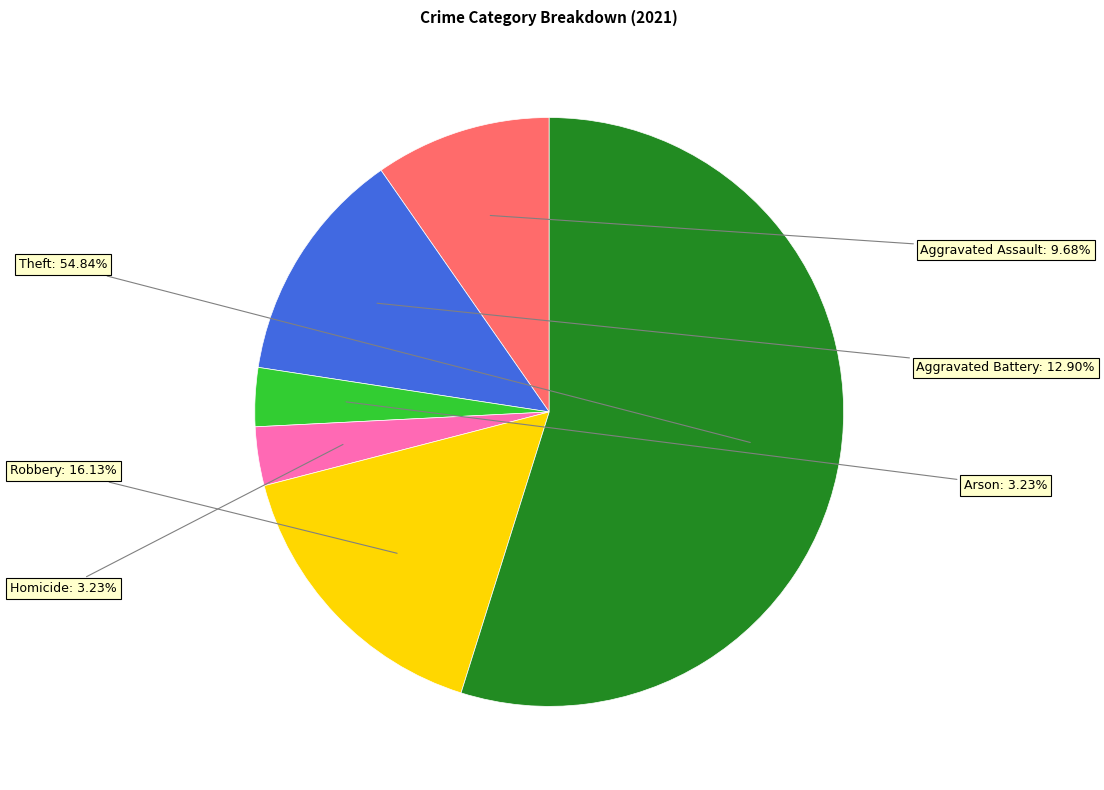

Is there any slice that represents more than half of the pie?

Yes